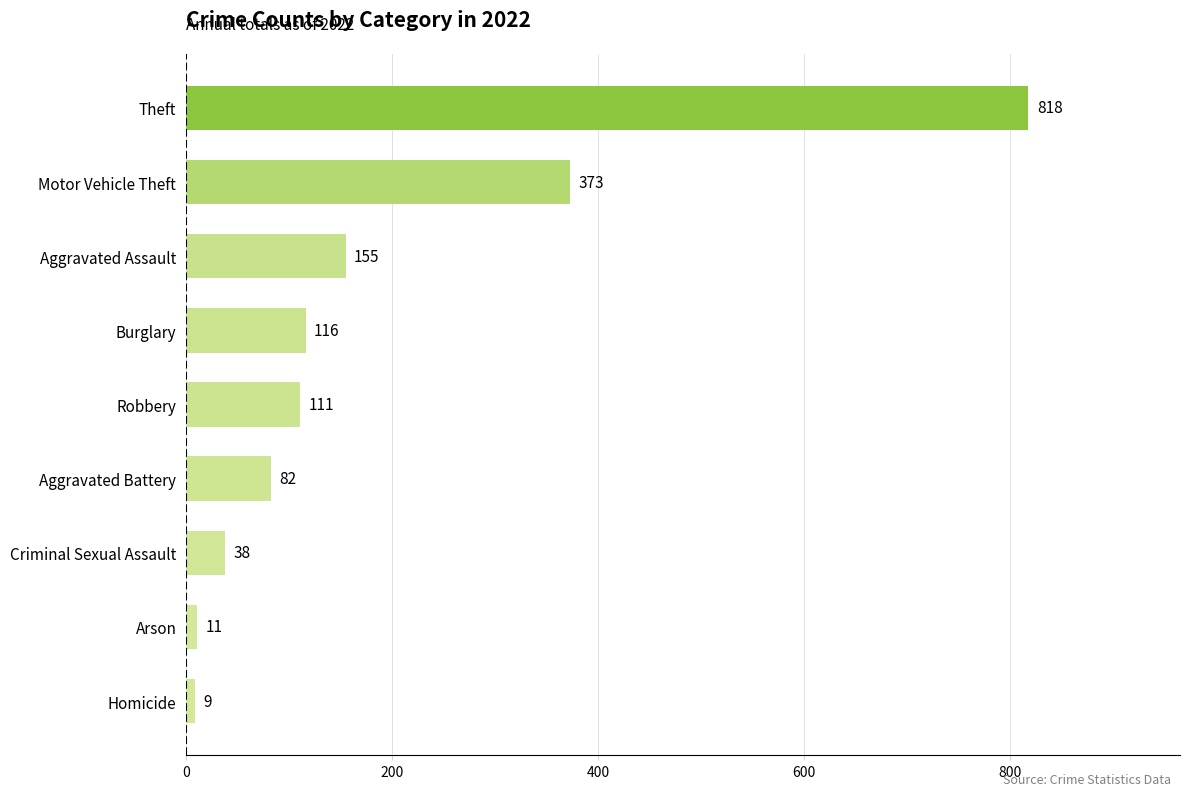

What value does the data have at Aggravated Assault?

155